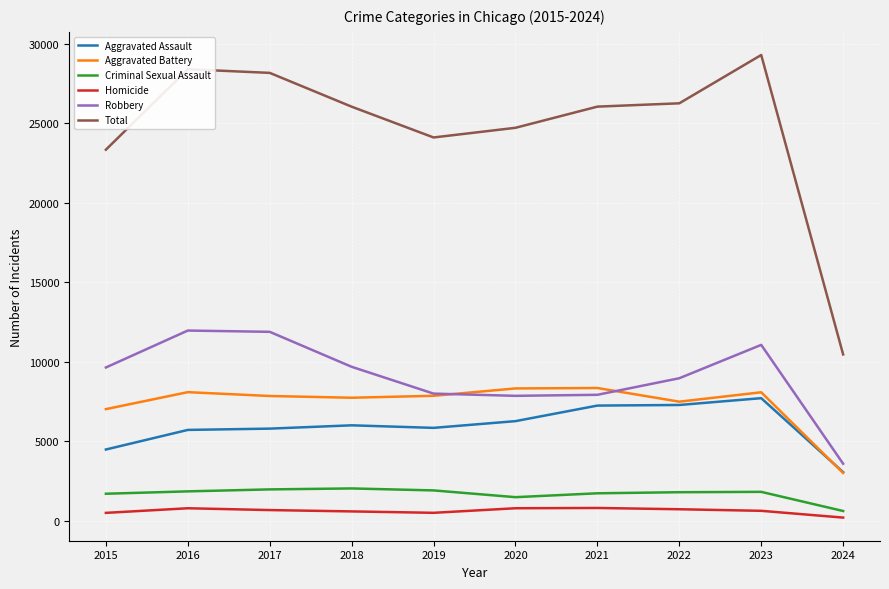

True or false: Homicide and Total cross at least once.

False